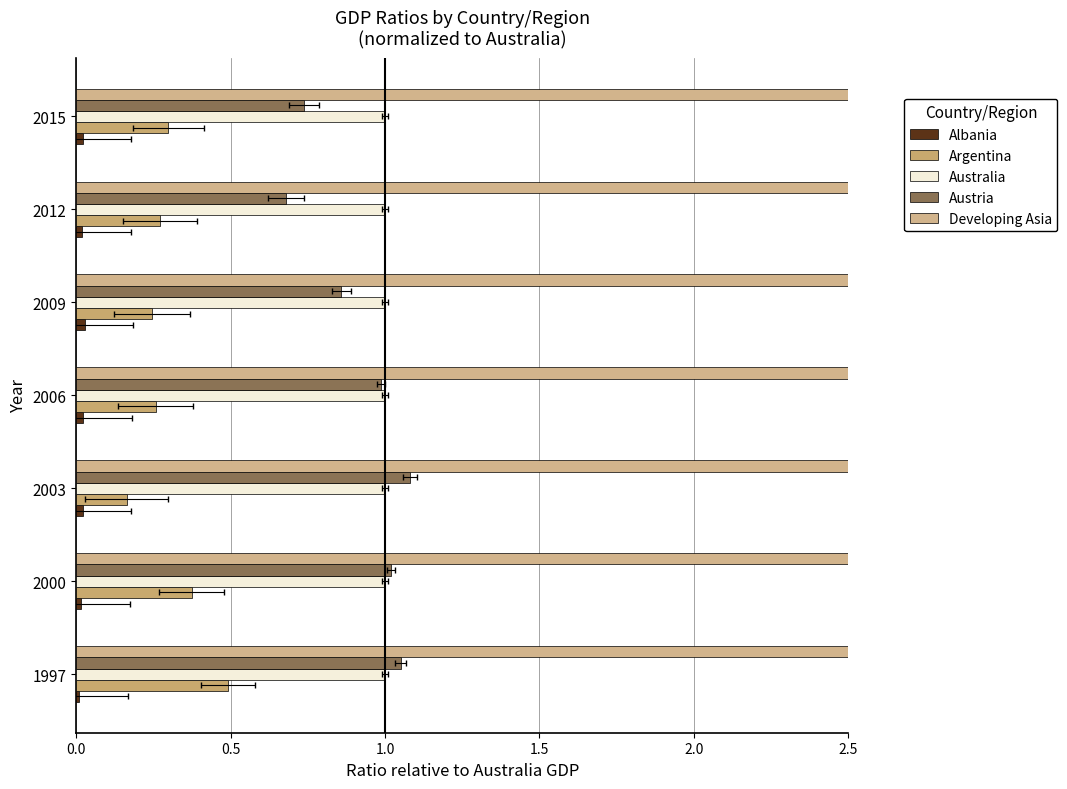

Reading right to left, what are all the values shown in this chart?

Albania: 0.0	0.0	0.0	0.0	0.0	0.0	0.0
Argentina: 0.3	0.3	0.2	0.3	0.2	0.4	0.5
Australia: 0.1	0.1	0.1	0.1	0.1	0.1	0.1
Austria: 0.7	0.7	0.9	1.0	1.1	1.0	1.1
Developing Asia: 14.7	13.0	11.4	11.0	9.1	7.9	7.2